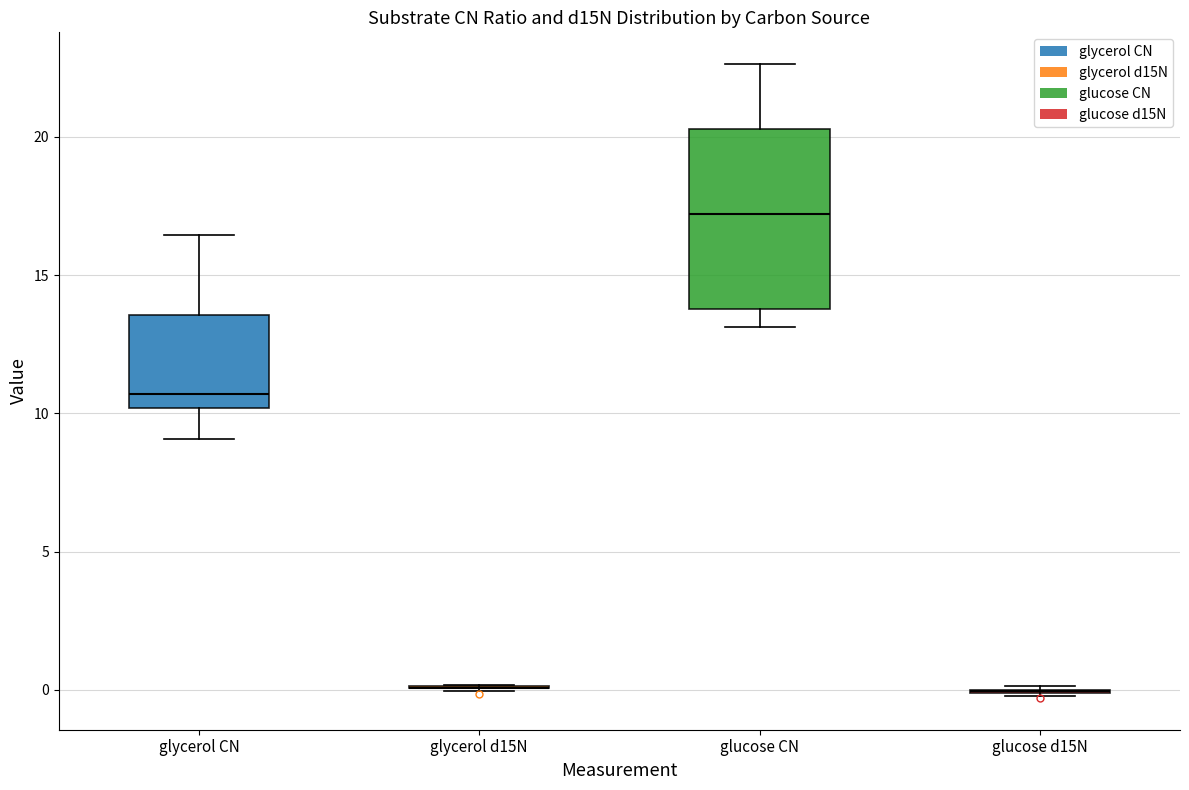

Comparing the boxes themselves (not the whiskers), which one is the tallest?

glucose CN